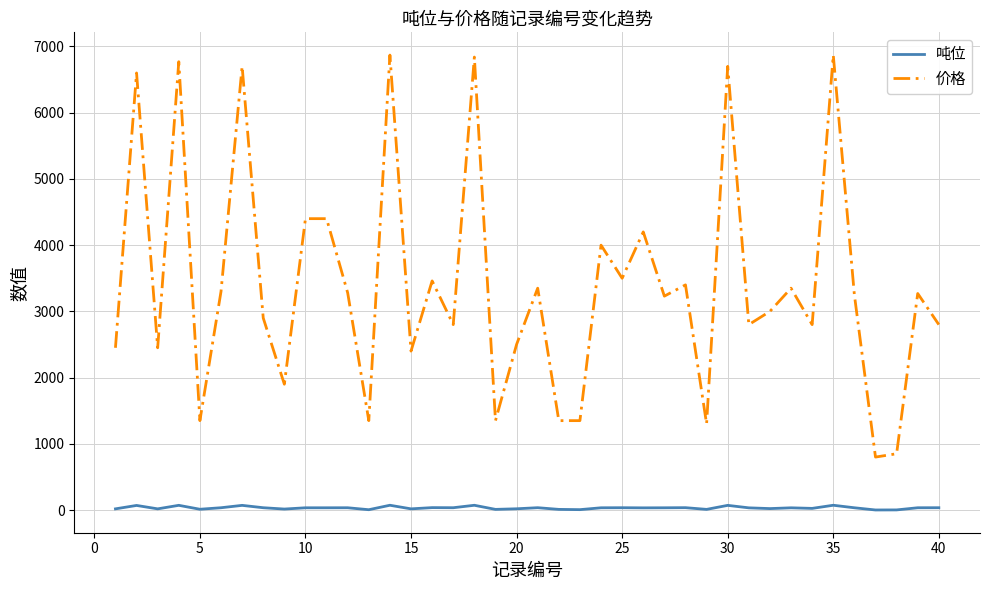

Rank the series by their maximum value, from lowest to highest.

吨位, 价格